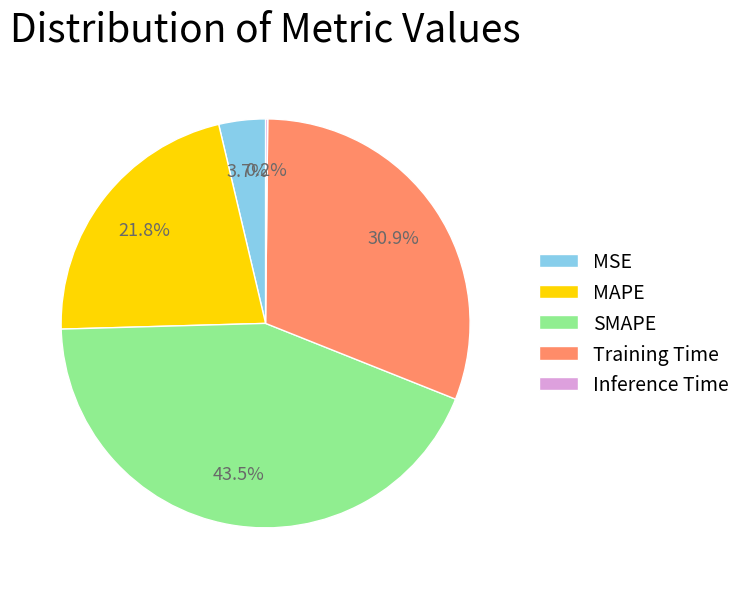

Is there a majority slice in this chart?

No